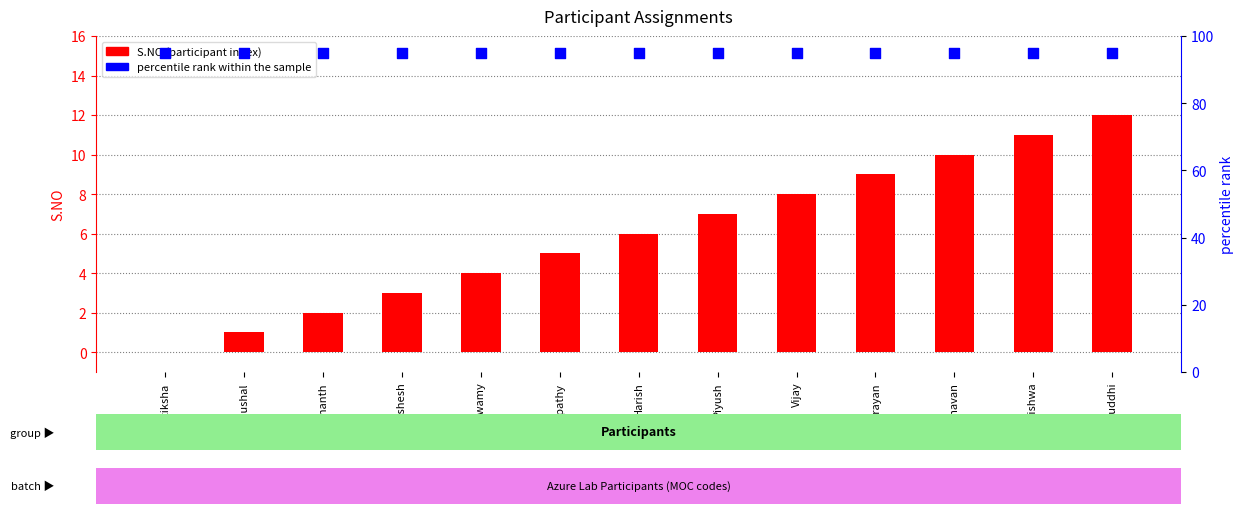

Which series contains the lowest Y value?

S.NO